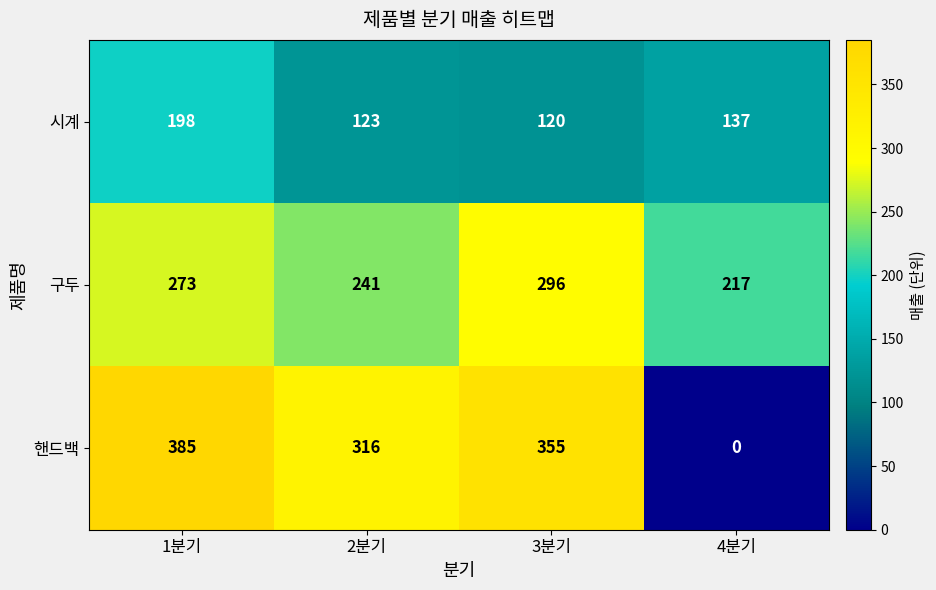

What is the spread (max minus min) of values at 4분기?

217